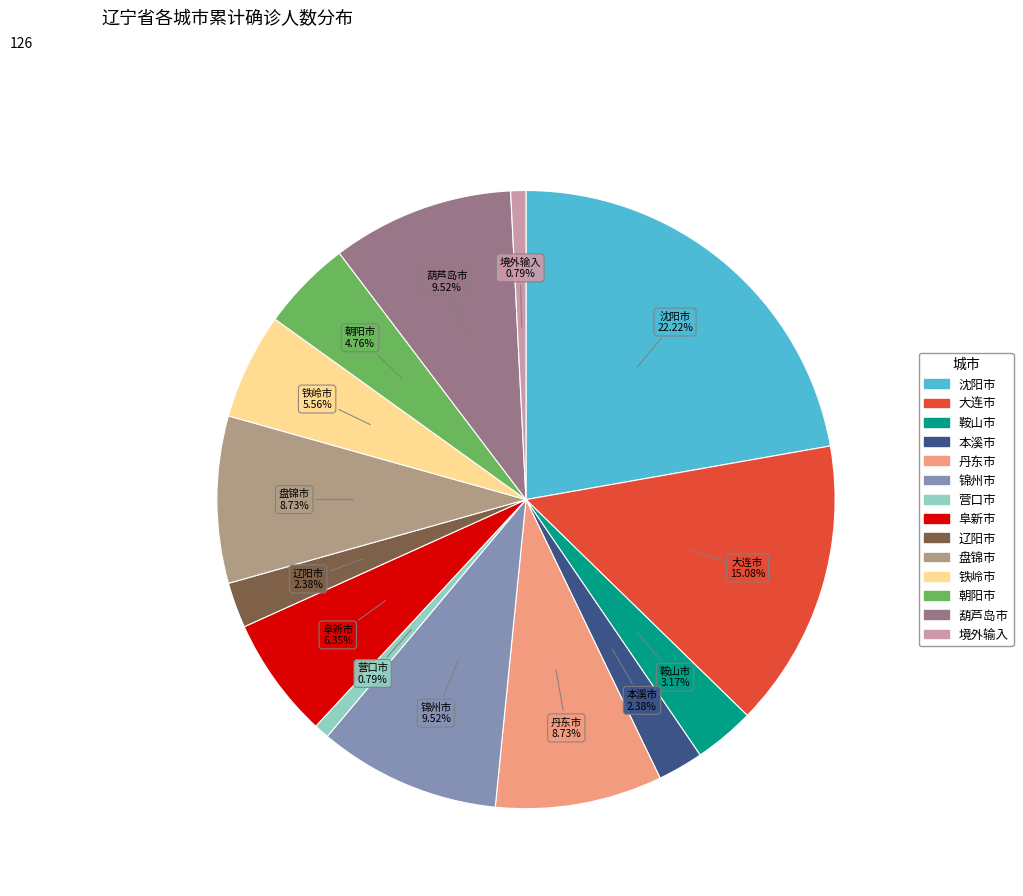

Do 本溪市 and 葫芦岛市 together represent more than half of the pie?

No